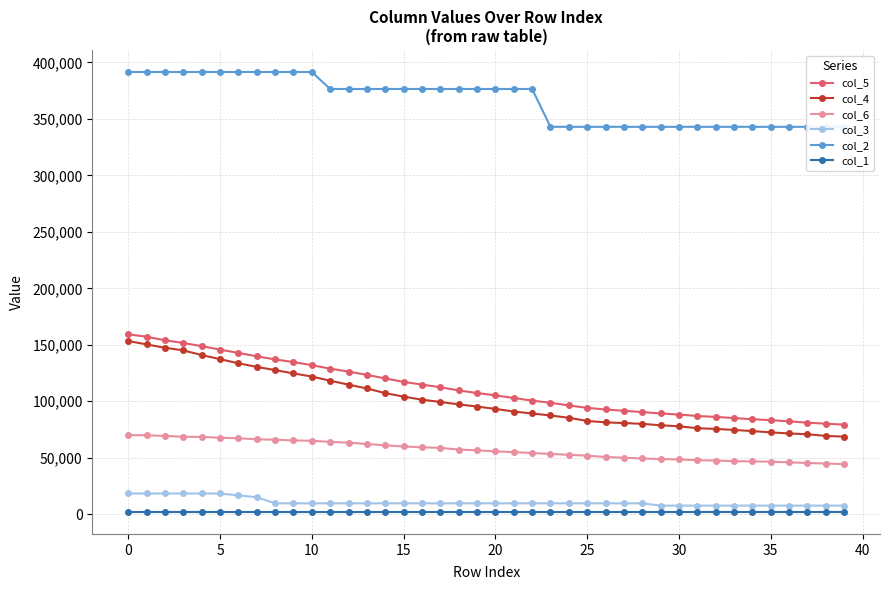

What is the total value across all series at 29?

569345.1